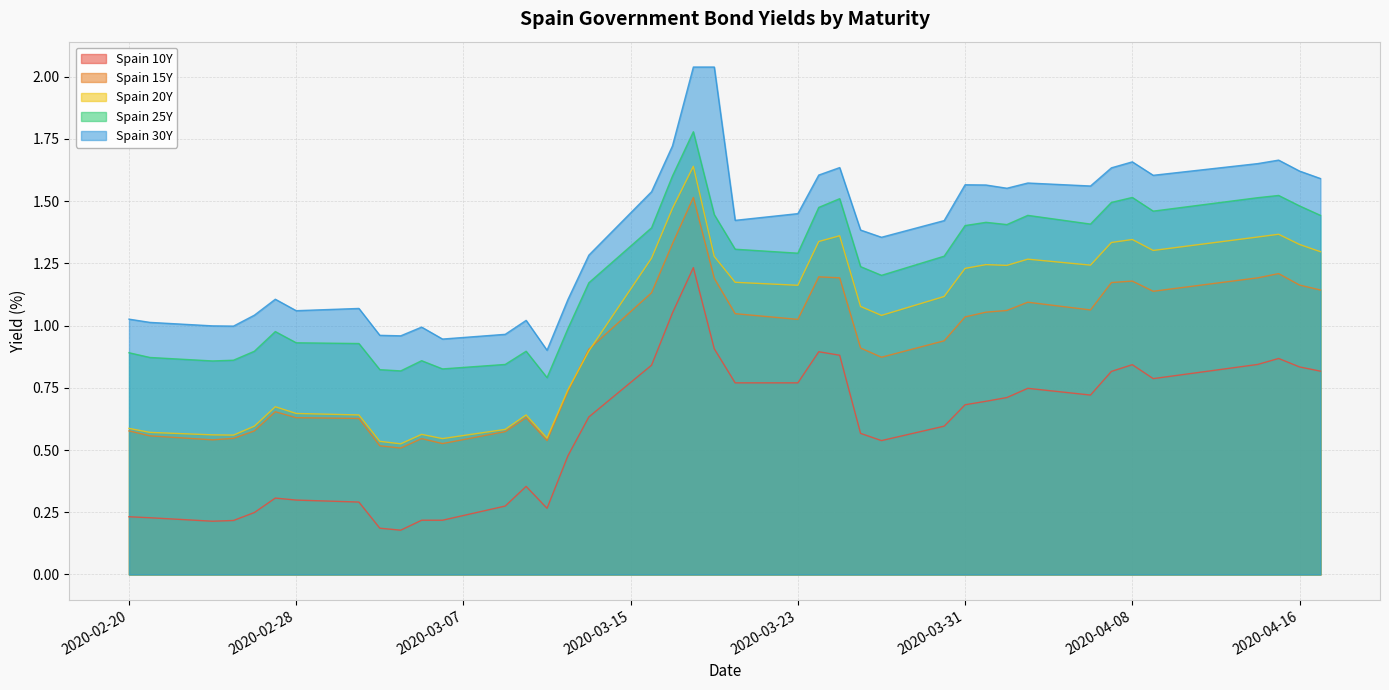

True or false: Spain 10Y and Spain 15Y cross at least once.

False